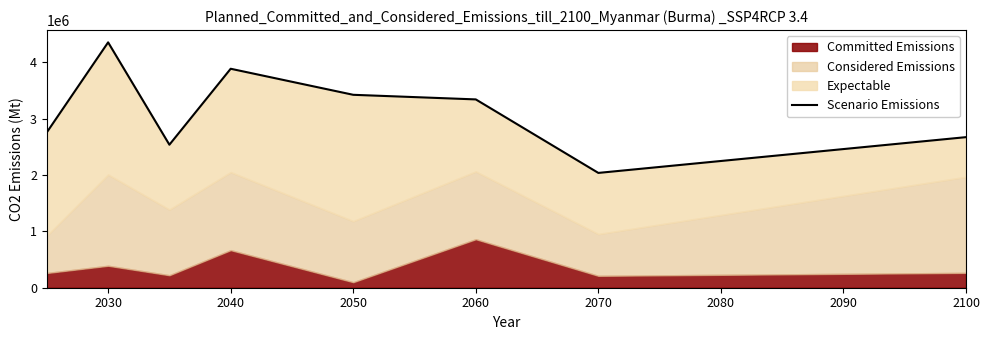

Approximately how many times larger is the value at 2100 compared to 2040?

0.7